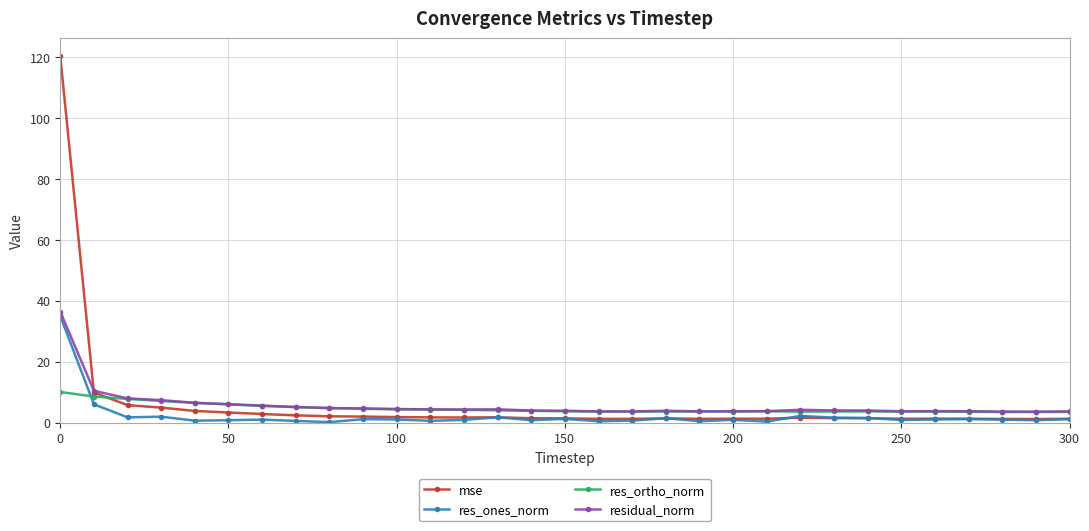

True or false: residual_norm has more than 1 interior local peaks.

True